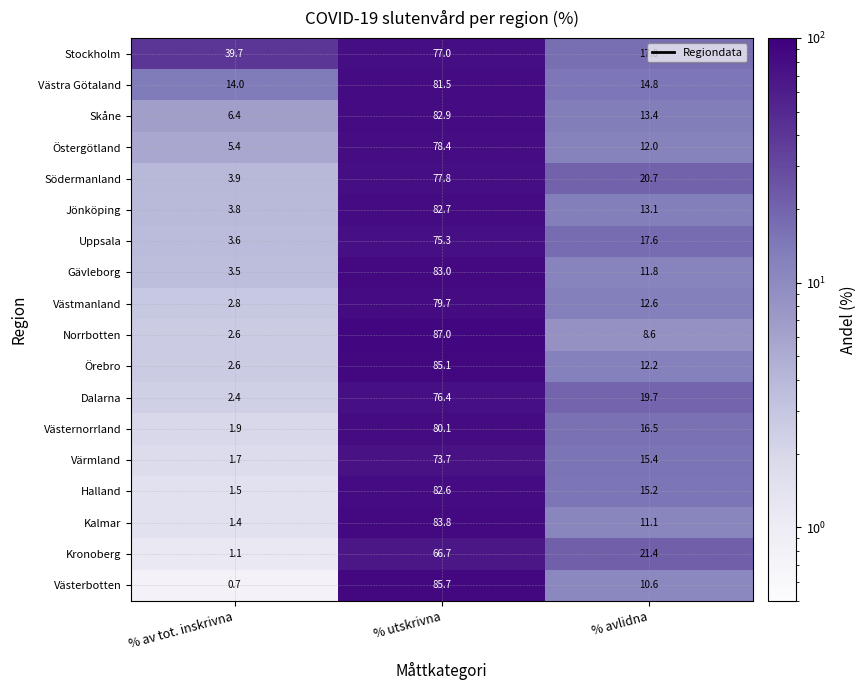

At which label is Uppsala closest to 39?

% avlidna